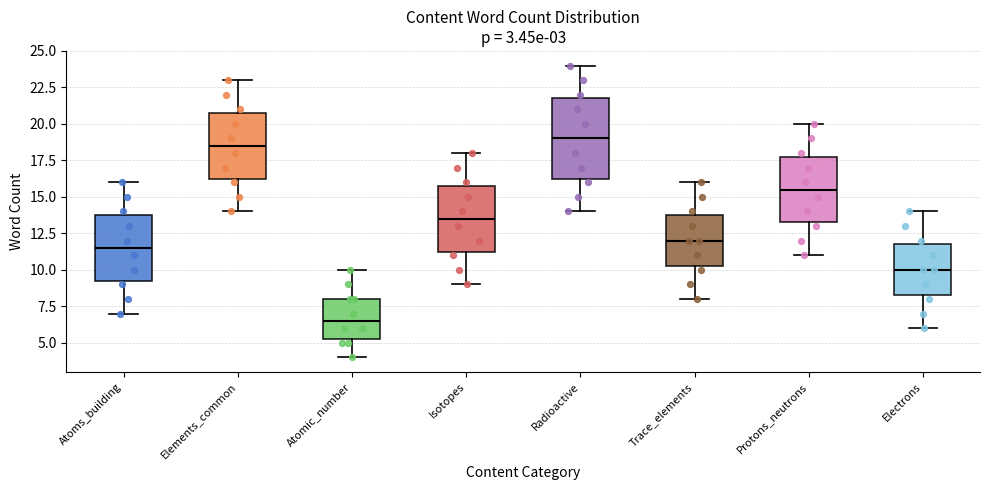

Which box is the tallest, from its lower edge to its upper edge?

Radioactive